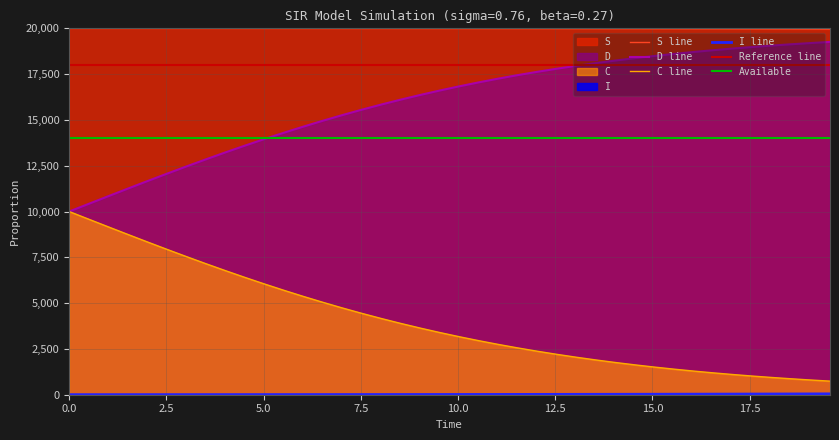

True or false: I and C intersect in this chart.

False